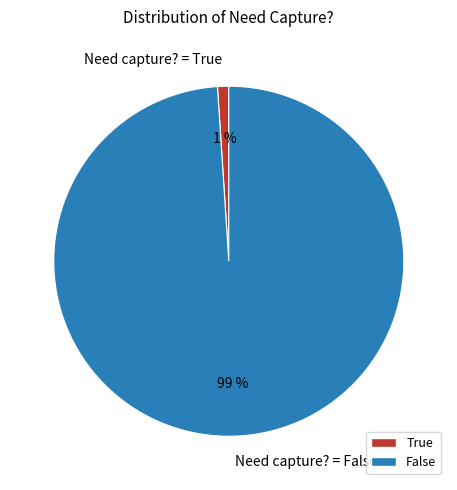

Which category has the biggest portion of the pie?

Need capture? = False